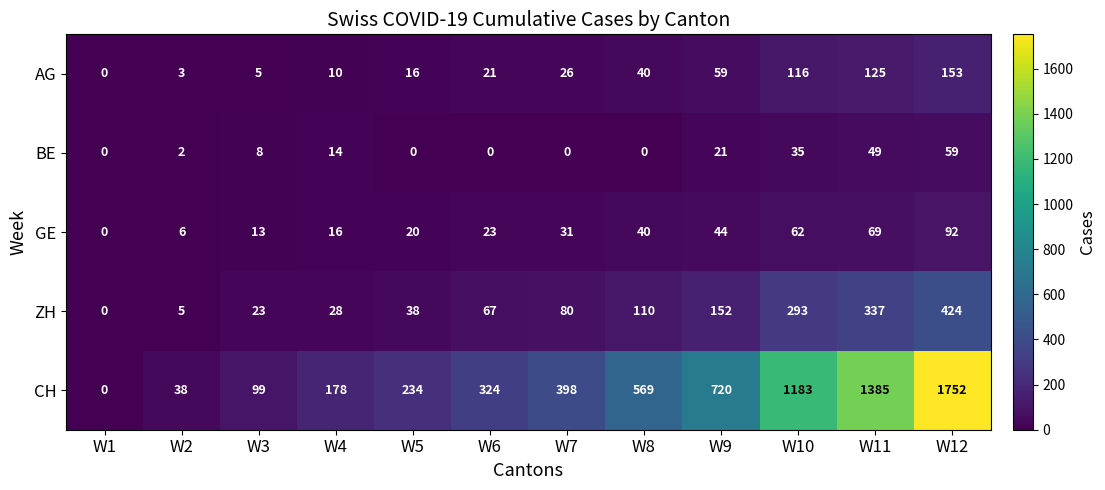

Which series changed the most between W4 and W9?

CH